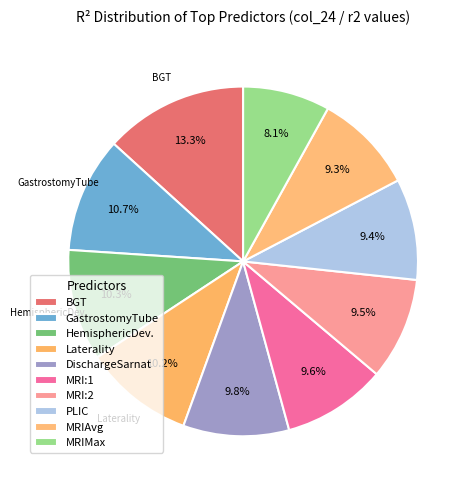

How many slices are in this pie chart?

10